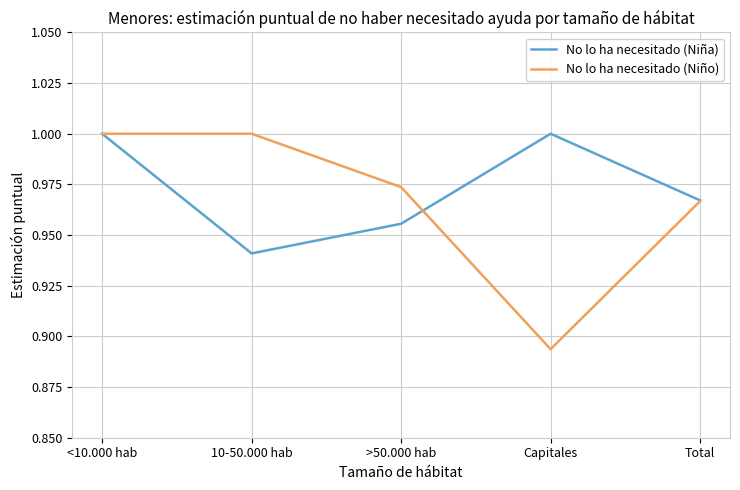

How many series are shown in this chart?

2